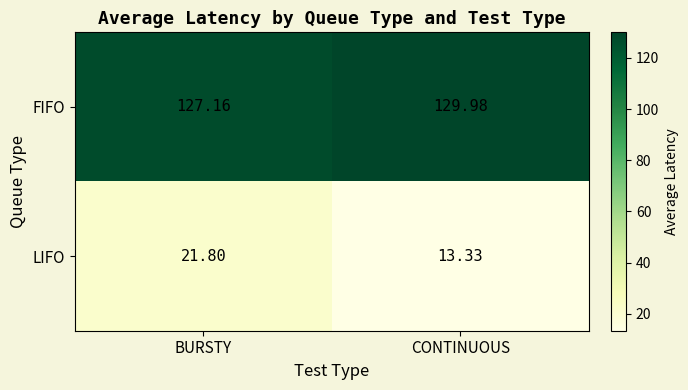

Where is LIFO nearest to the value 17?

CONTINUOUS